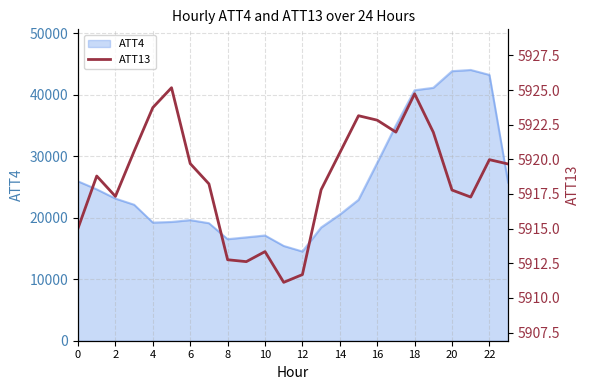

What is the minimum value for ATT4?

14500